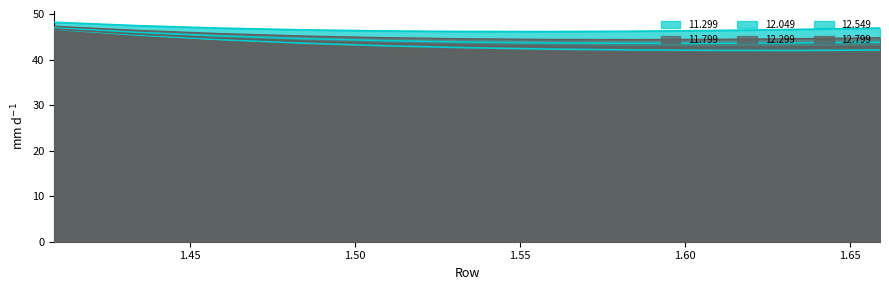

How many categories are shown in the chart?

11